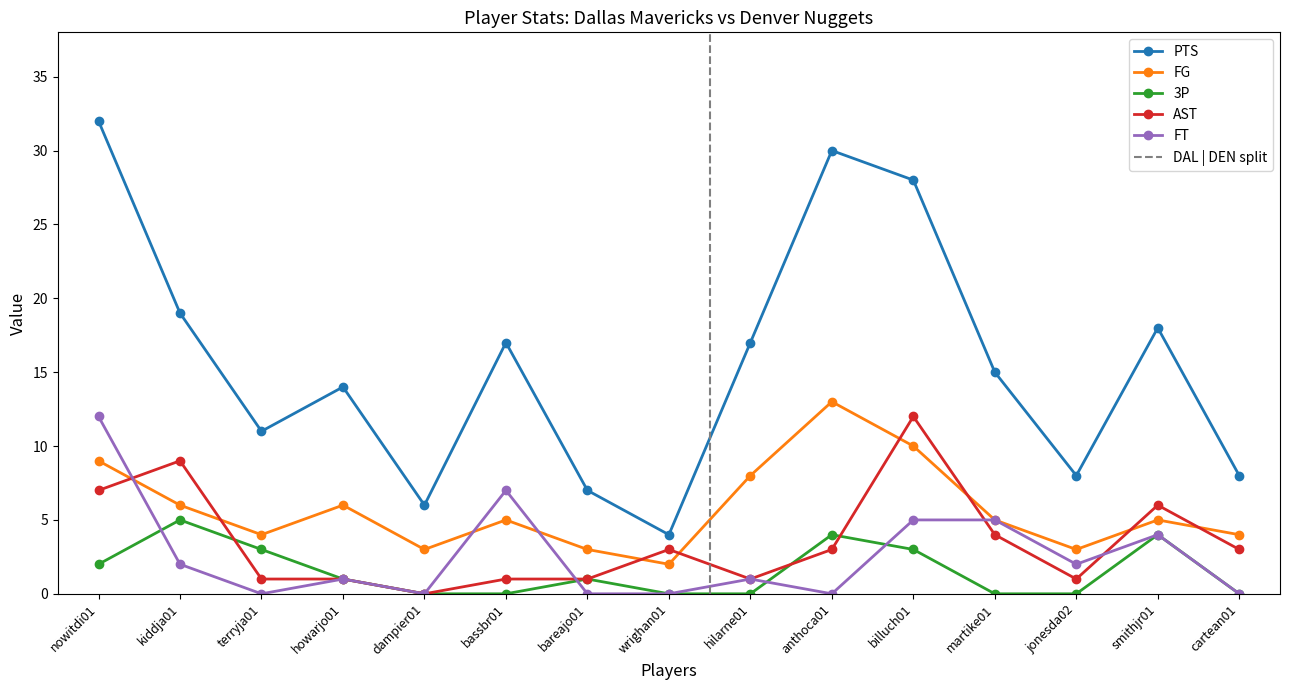

True or false: AST and PTS intersect in this chart.

False